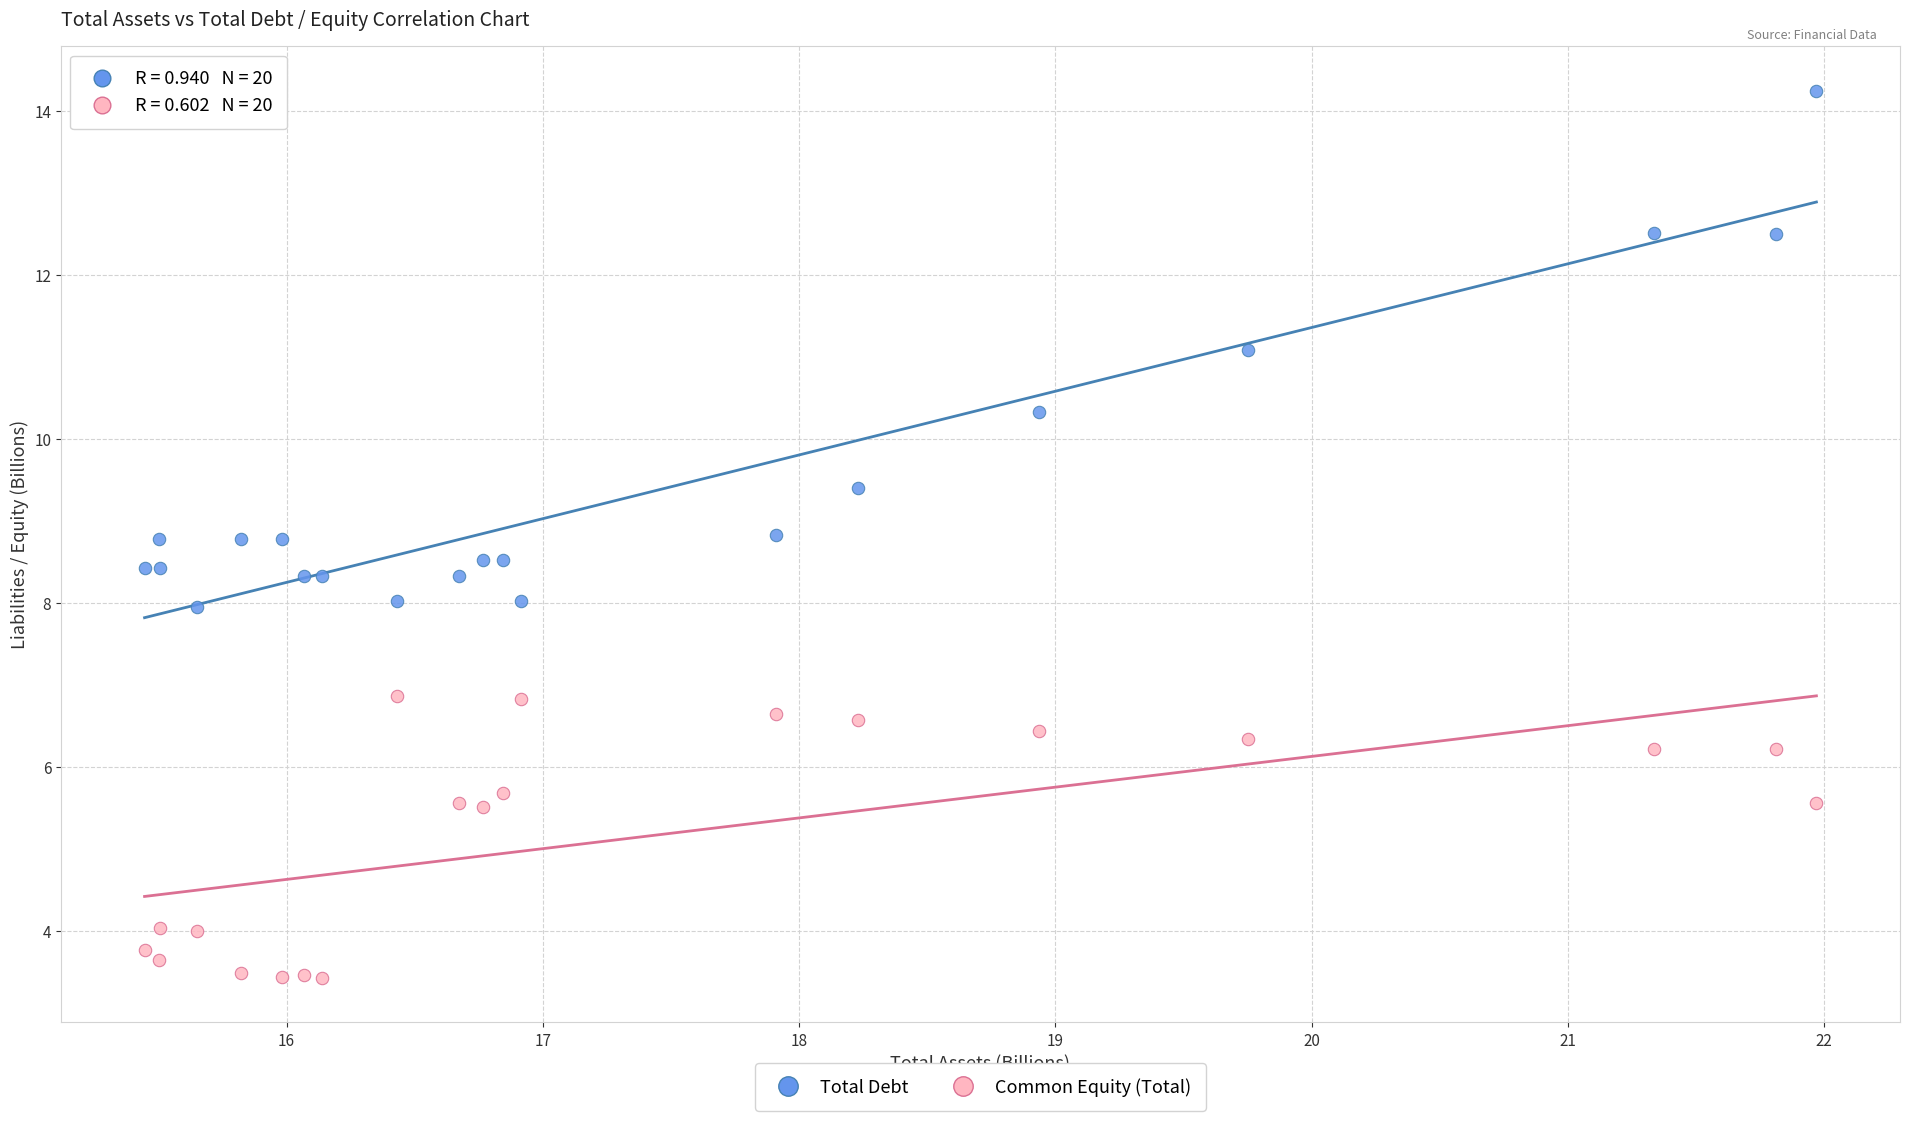

Which series reaches the minimum Y coordinate?

Common Equity (Total)